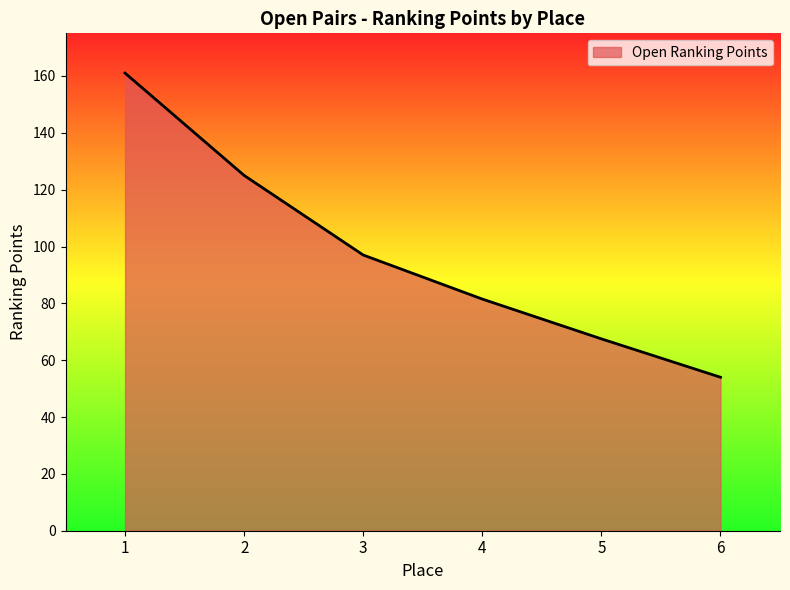

List the labels in order of value, smallest first.

6, 5, 4, 3, 2, 1